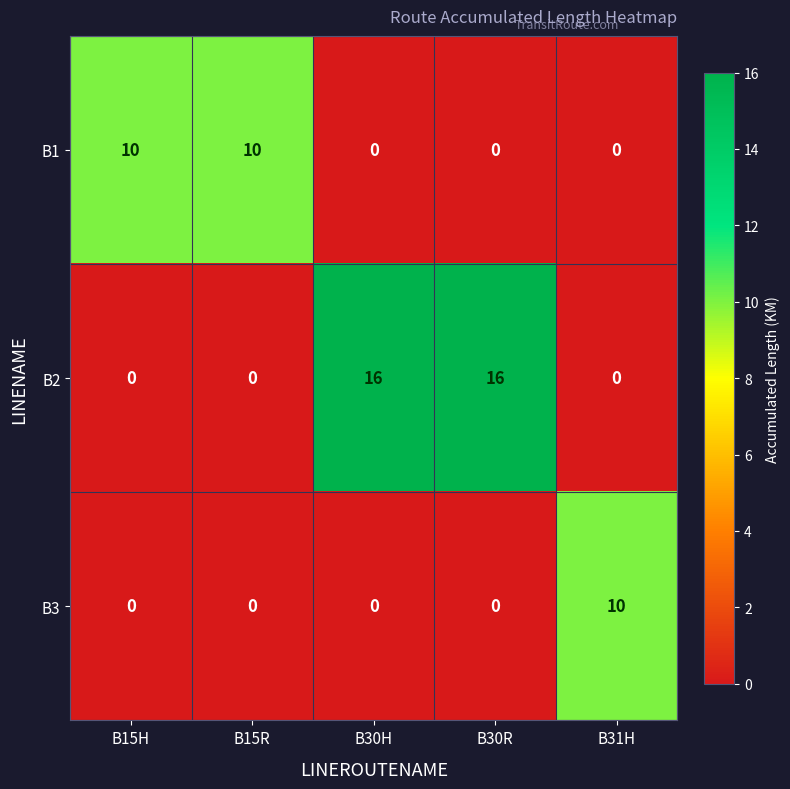

The value of B3 at B31H is 10. True or false?

True